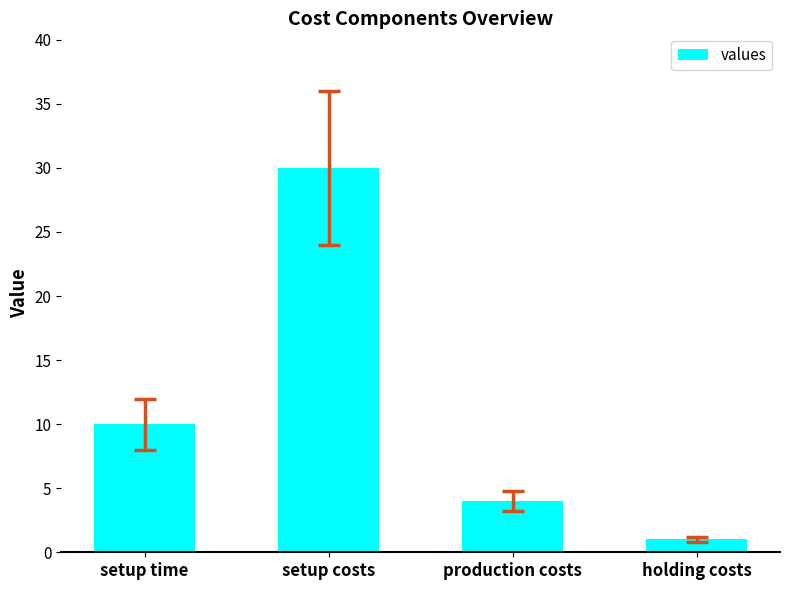

Reading left to right, what are all the values shown in this chart?

10	30	4	1